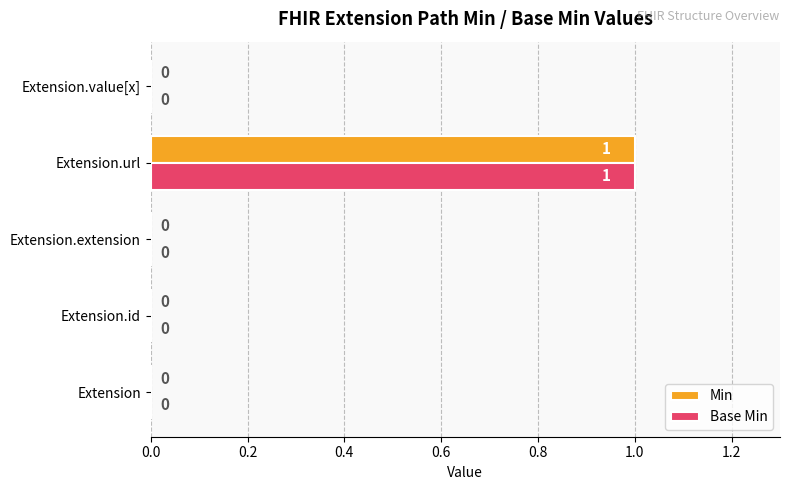

How many Min values are between 0 and 1?

5